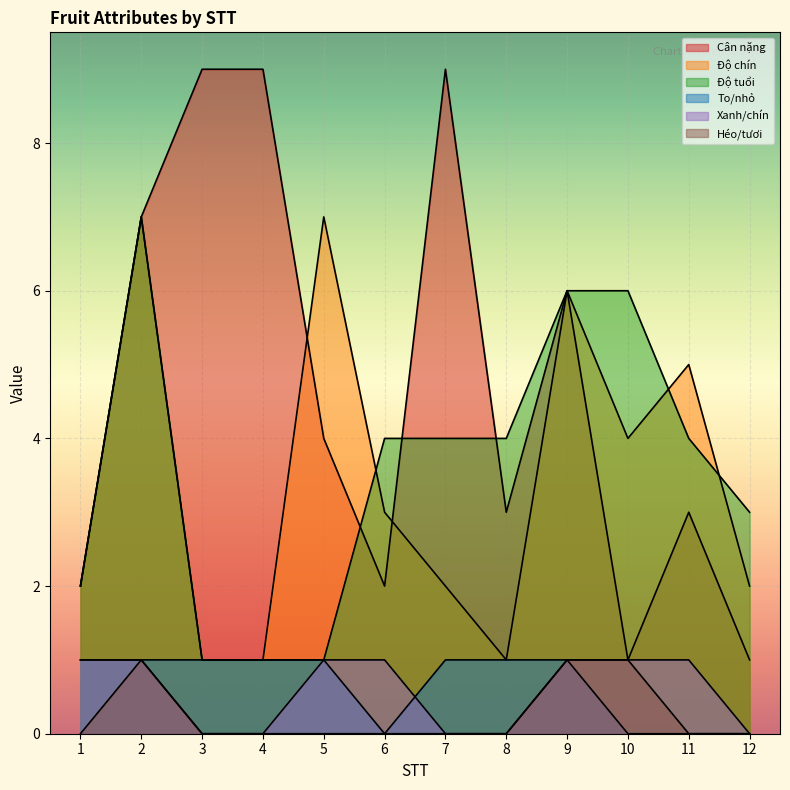

Count the number of data series in this chart.

6